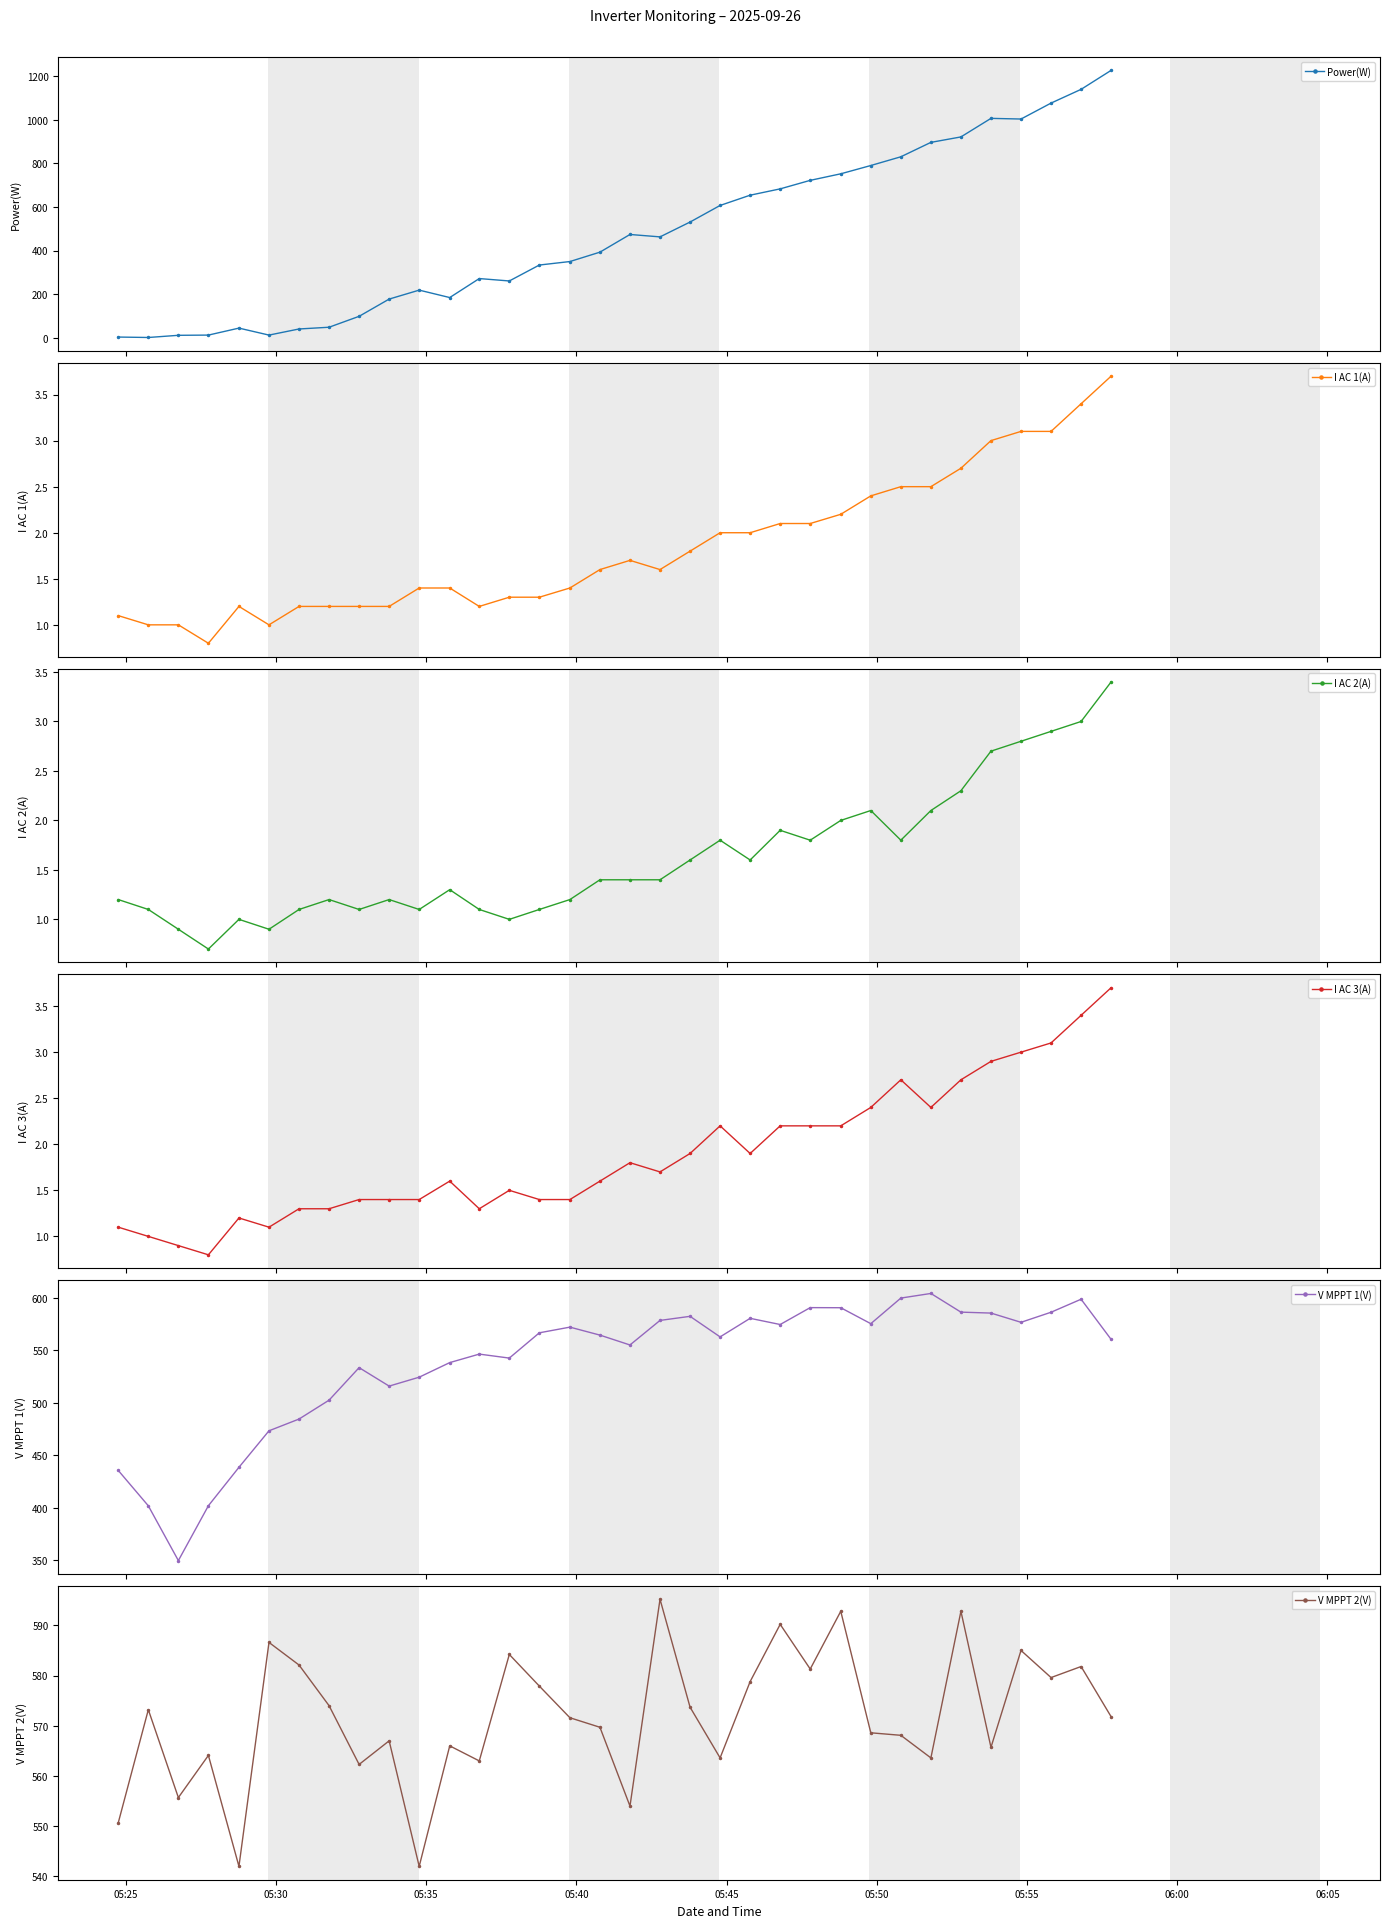

What is the value of the I AC 3(A) point at the 29th from the left?

2.7